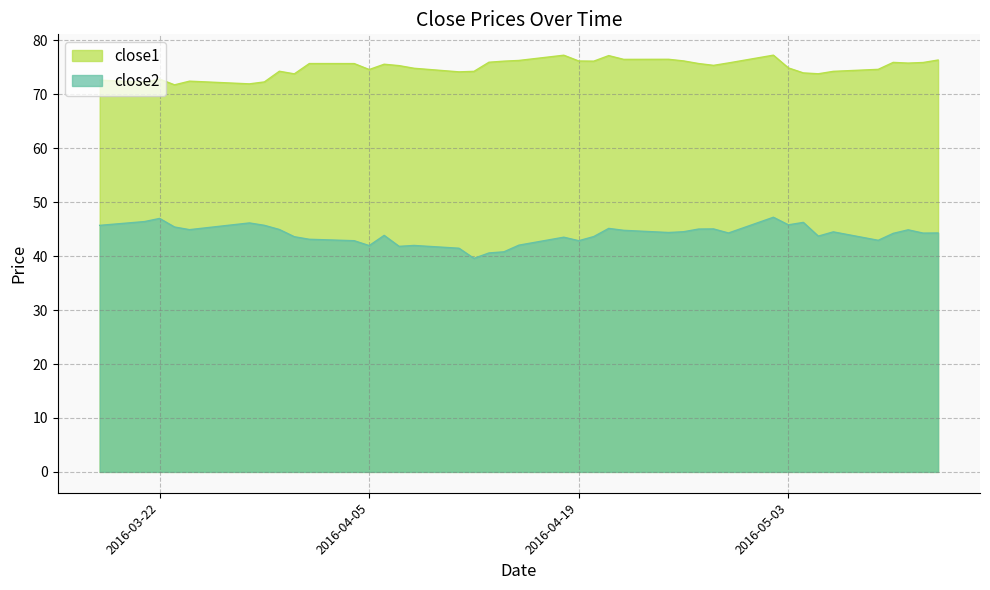

At how many categories does at least one series exceed 71?

40